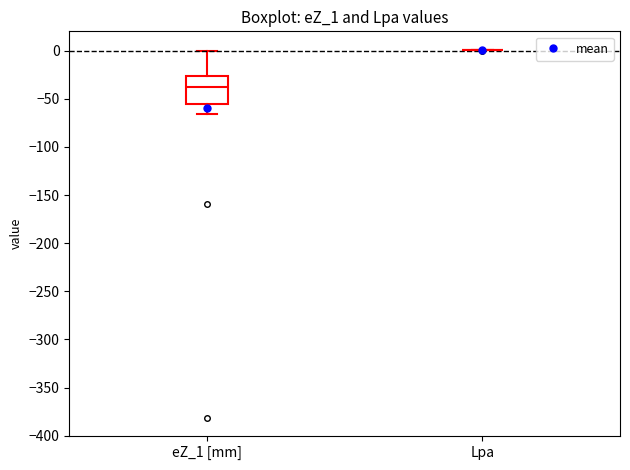

Reading left to right, read every box against the y-axis: the position of its median line, the range the box covers, and the ends of its whiskers. The values are not printed on the chart, so give them approximately, as read against the axis.

eZ_1 [mm]: median -40, box -55 to -25, whiskers -65 to 0
Lpa: box collapsed to a line at 0, whiskers 0 to 0